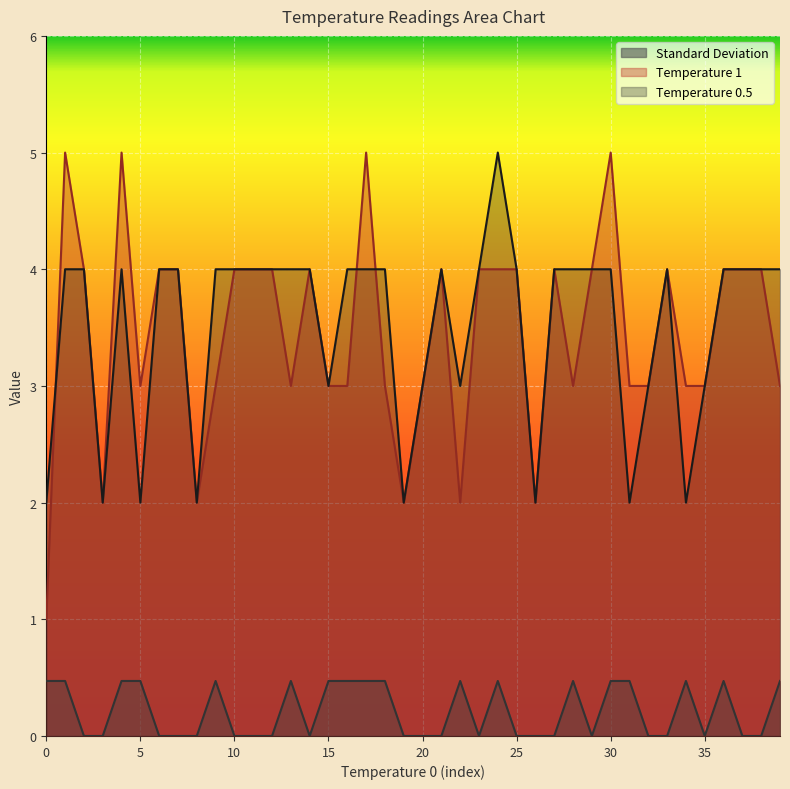

Reading left to right, what are all the values shown in this chart?

Temperature 0.5: 2.0	4.0	4.0	2.0	4.0	2.0	4.0	4.0	2.0	4.0	4.0	4.0	4.0	4.0	4.0	3.0	4.0	4.0	4.0	2.0	3.0	4.0	3.0	4.0	5.0	4.0	2.0	4.0	4.0	4.0	4.0	2.0	3.0	4.0	2.0	3.0	4.0	4.0	4.0	4.0
Temperature 1: 1.0	5.0	4.0	2.0	5.0	3.0	4.0	4.0	2.0	3.0	4.0	4.0	4.0	3.0	4.0	3.0	3.0	5.0	3.0	2.0	3.0	4.0	2.0	4.0	4.0	4.0	2.0	4.0	3.0	4.0	5.0	3.0	3.0	4.0	3.0	3.0	4.0	4.0	4.0	3.0
Standard Deviation: 0.5	0.5	0.0	0.0	0.5	0.5	0.0	0.0	0.0	0.5	0.0	0.0	0.0	0.5	0.0	0.5	0.5	0.5	0.5	0.0	0.0	0.0	0.5	0.0	0.5	0.0	0.0	0.0	0.5	0.0	0.5	0.5	0.0	0.0	0.5	0.0	0.5	0.0	0.0	0.5